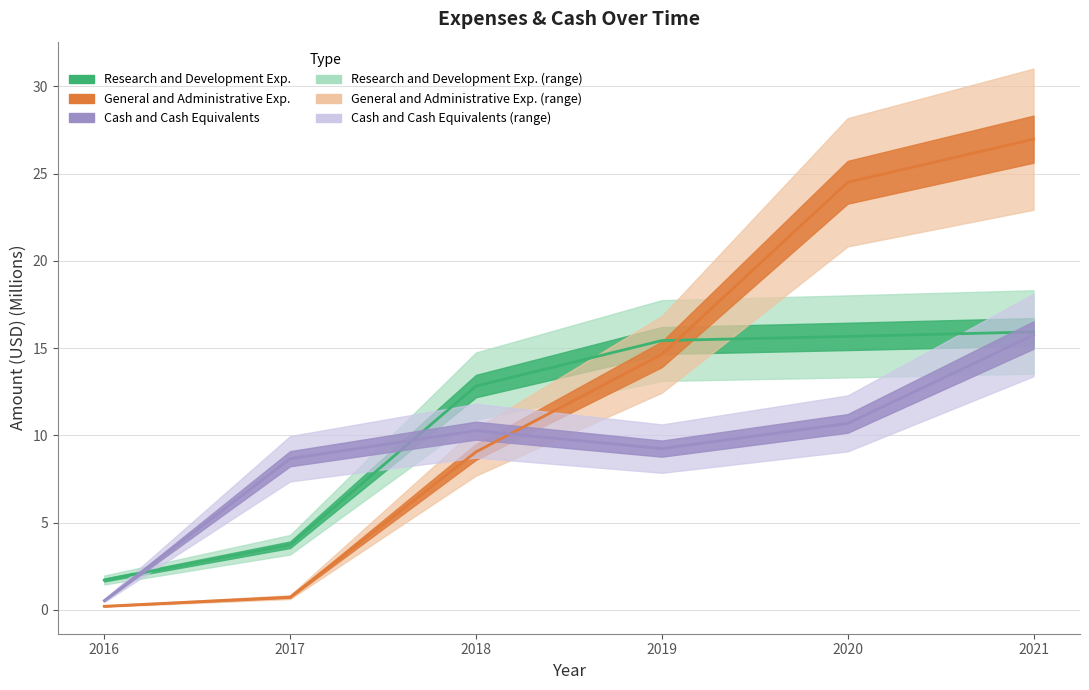

Reading right to left, what are all the values shown in this chart?

Research and Development Exp.: 2021=15.9	2020=15.7	2019=15.4	2018=12.8	2017=3.7	2016=1.7
General and Administrative Exp.: 2021=27.0	2020=24.5	2019=14.6	2018=9.1	2017=0.7	2016=0.2
Cash and Cash Equivalents: 2021=15.8	2020=10.7	2019=9.2	2018=10.3	2017=8.7	2016=0.5